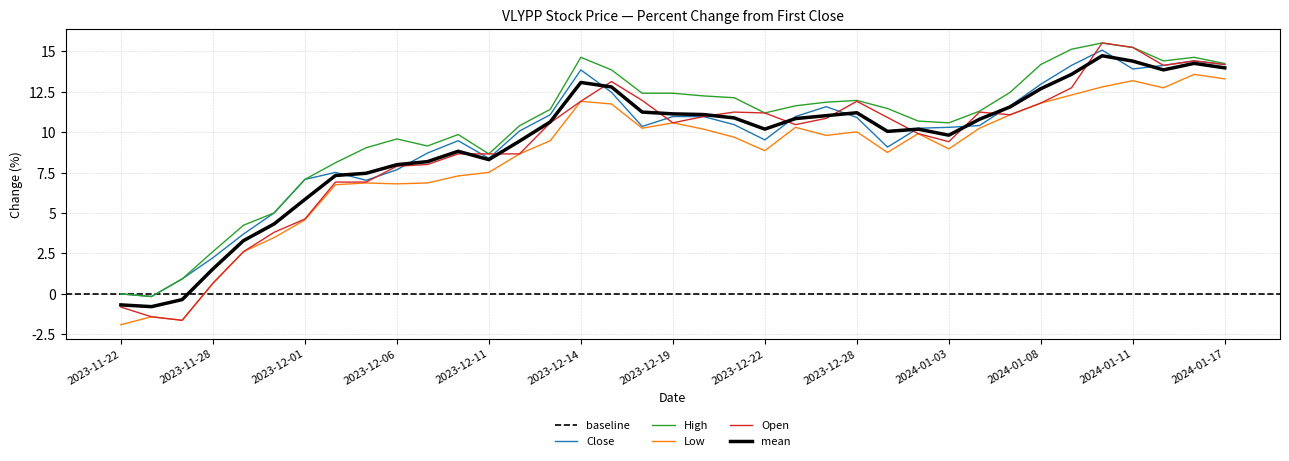

The value of Close at 2024-01-11 is 13.9. True or false?

True